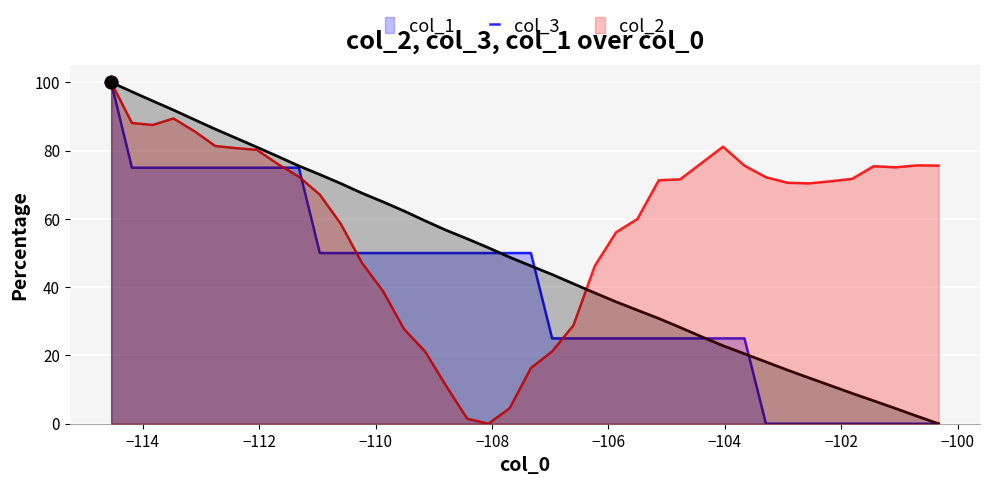

Which series has the widest spread of Y values?

col_1